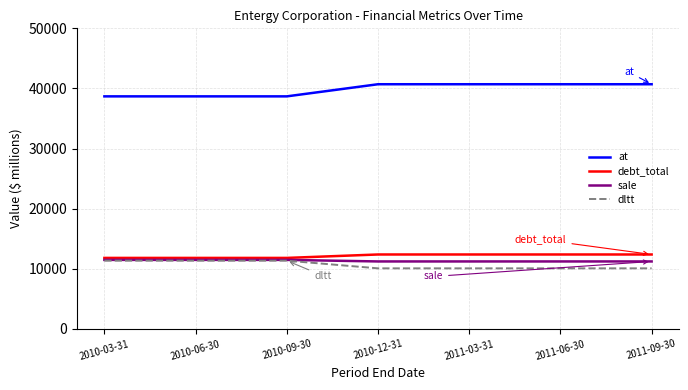

What position from the left is 2011-06-30?

6